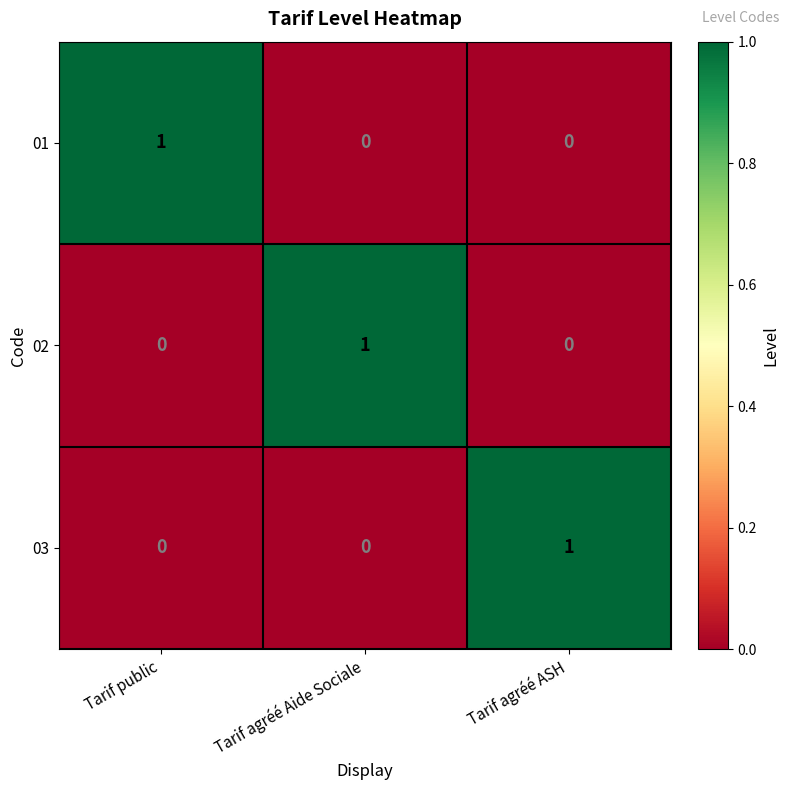

How many data points in 02 are above 0?

1